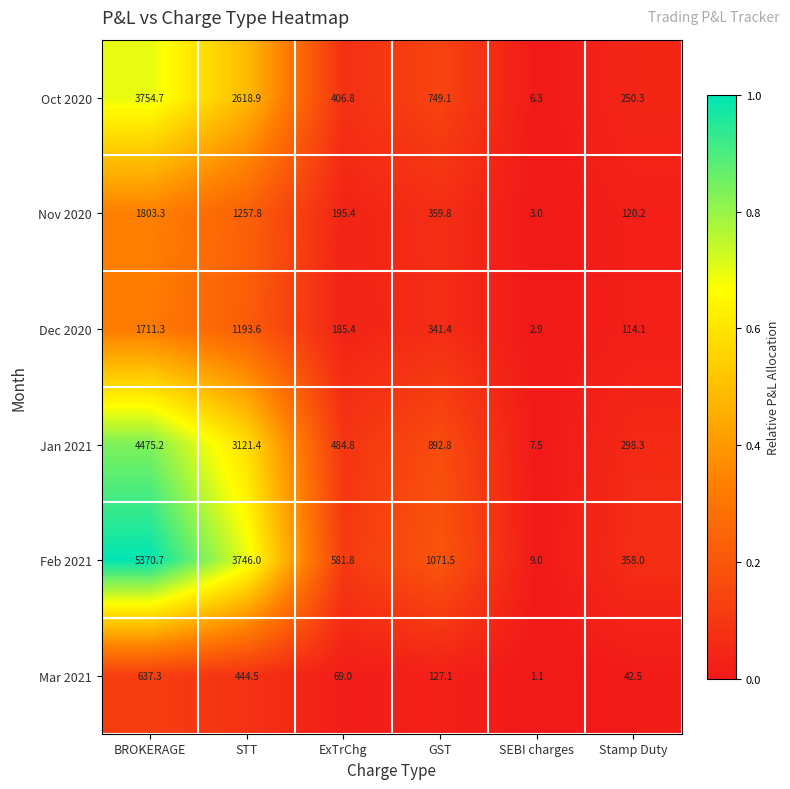

Rank the series at BROKERAGE from highest to lowest value.

Feb 2021, Jan 2021, Oct 2020, Nov 2020, Dec 2020, Mar 2021